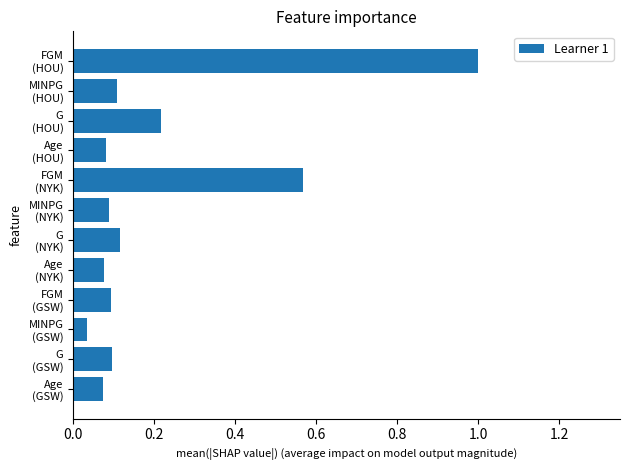

At which label is the value closest to 0?

MINPG
(GSW)